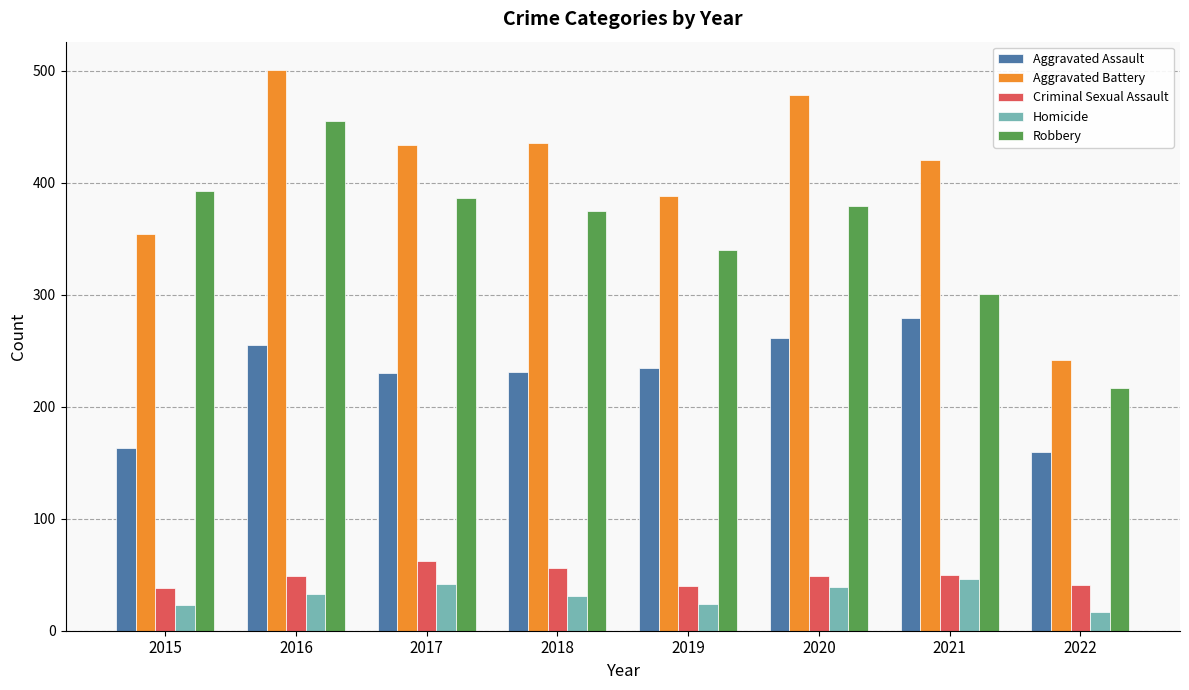

What is the value of the Aggravated Assault bar at the 6th from the left?

261